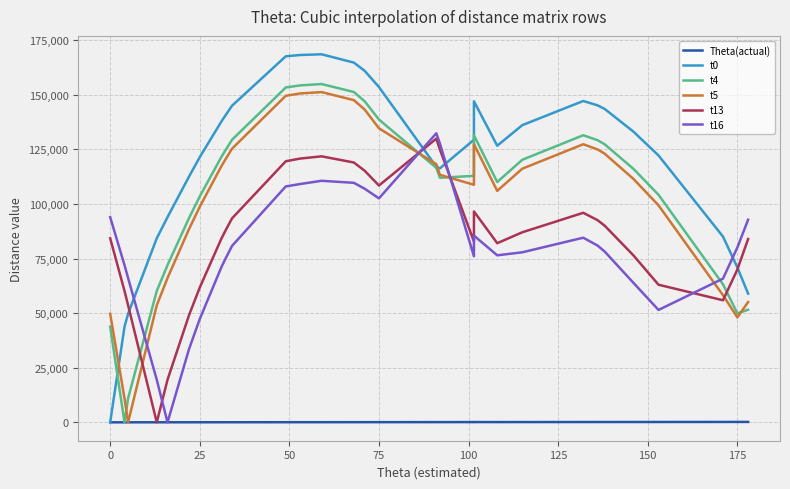

What is the total value across all series at 100?

377141